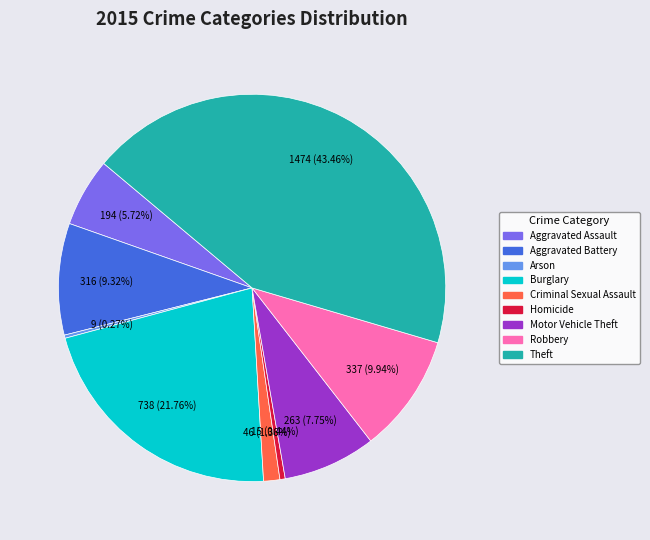

What percentage is the Criminal Sexual Assault slice, to the nearest percent?

1%